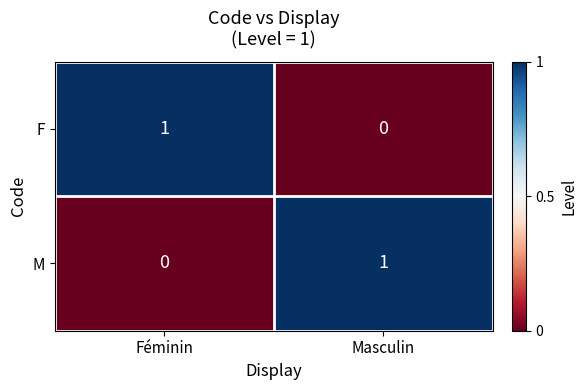

Reading left to right, what are all the values shown in this chart?

F: 1	0
M: 0	1